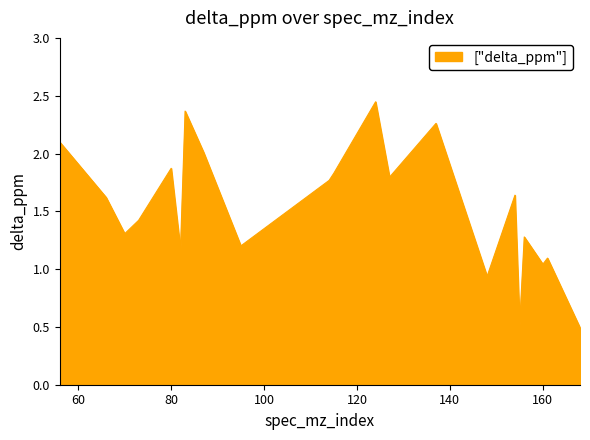

What is the smallest value displayed?

0.5